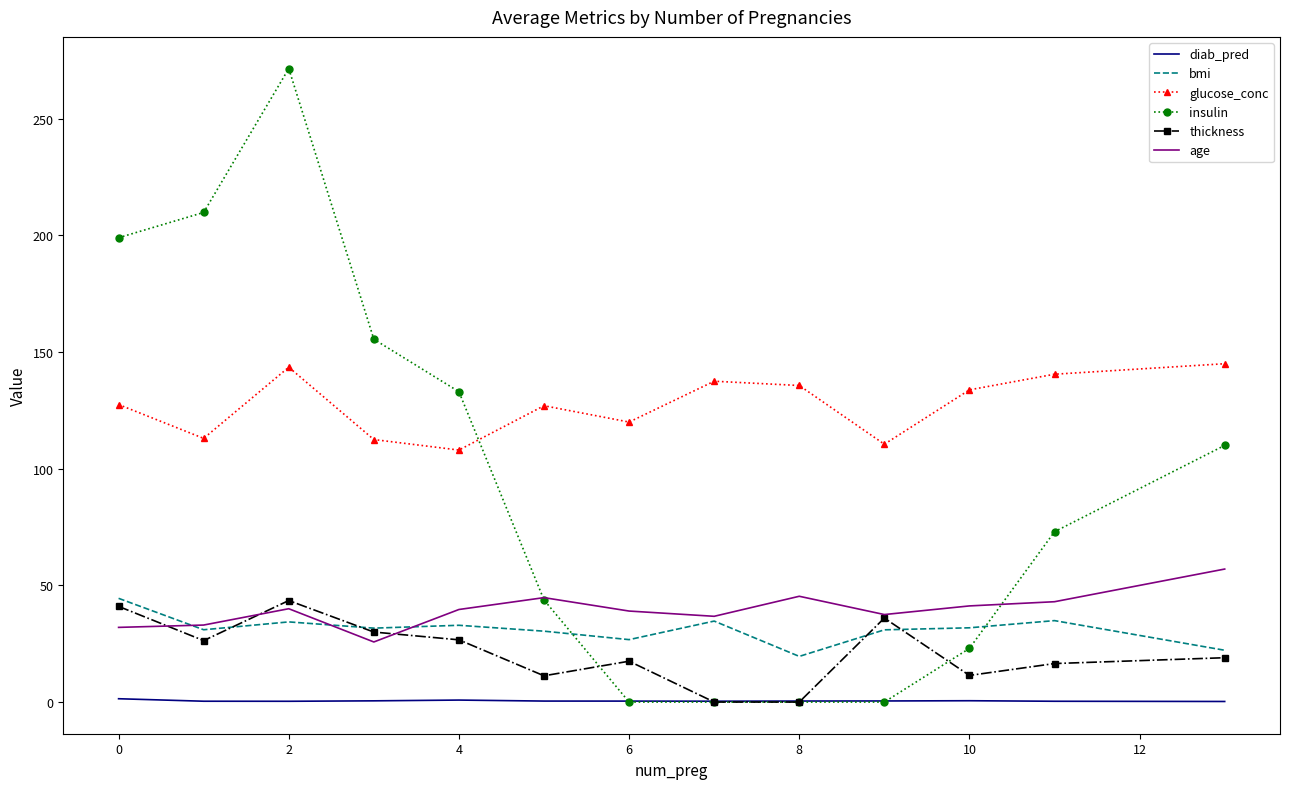

Which series has the largest range (max minus min)?

insulin